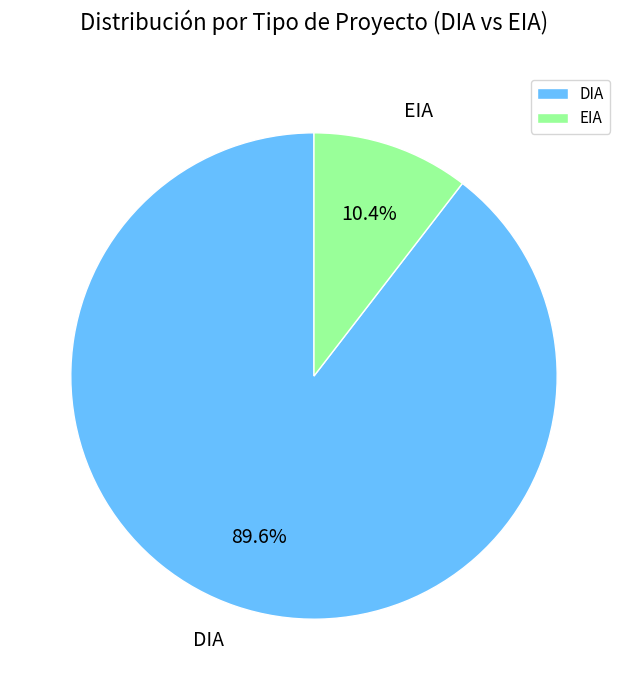

The EIA slice represents 1% of the pie. True or false?

False